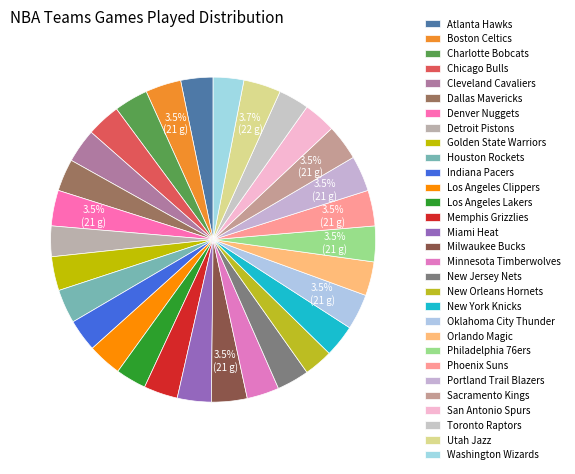

To the nearest percent, what portion does Chicago Bulls represent?

3%